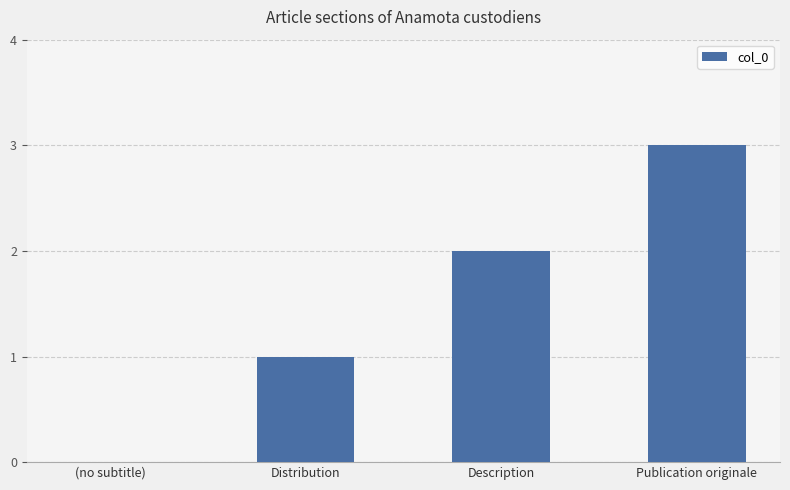

What is the sum of all values?

6